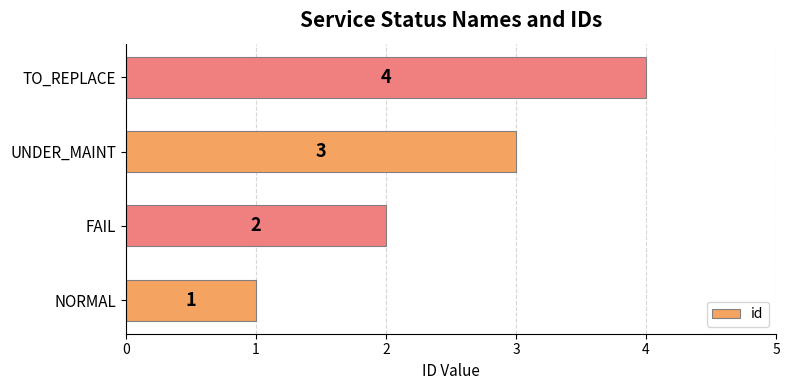

Rank the categories by value from lowest to highest.

NORMAL, FAIL, UNDER_MAINT, TO_REPLACE